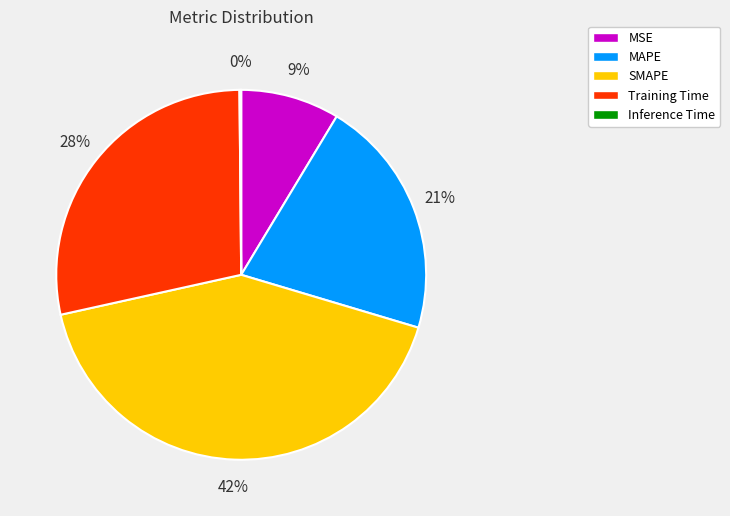

To the nearest percent, what portion does Training Time represent?

28%